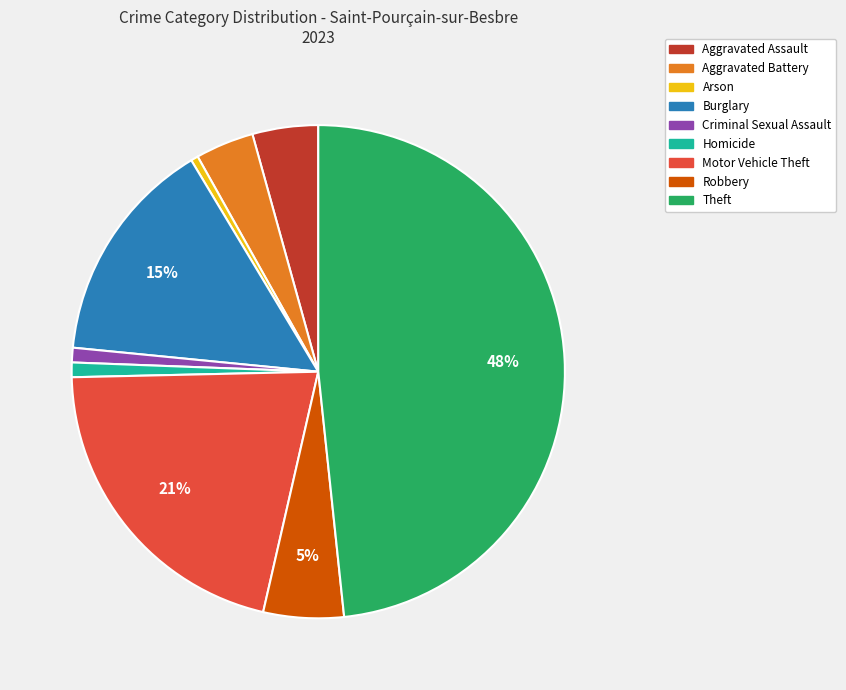

Is there any slice that represents more than half of the pie?

No